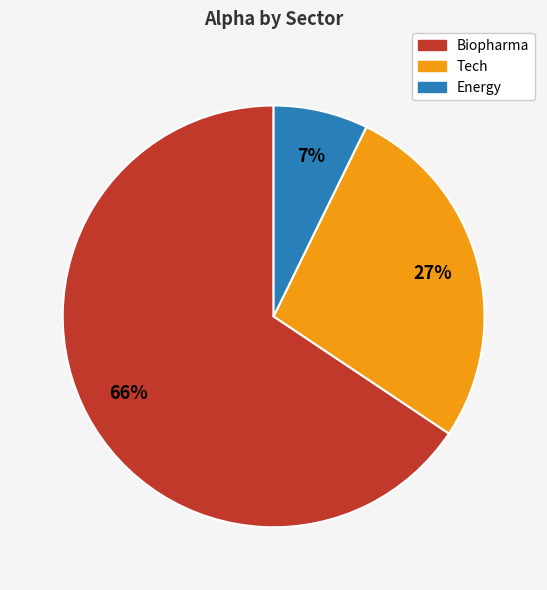

Is there any slice that represents more than half of the pie?

Yes